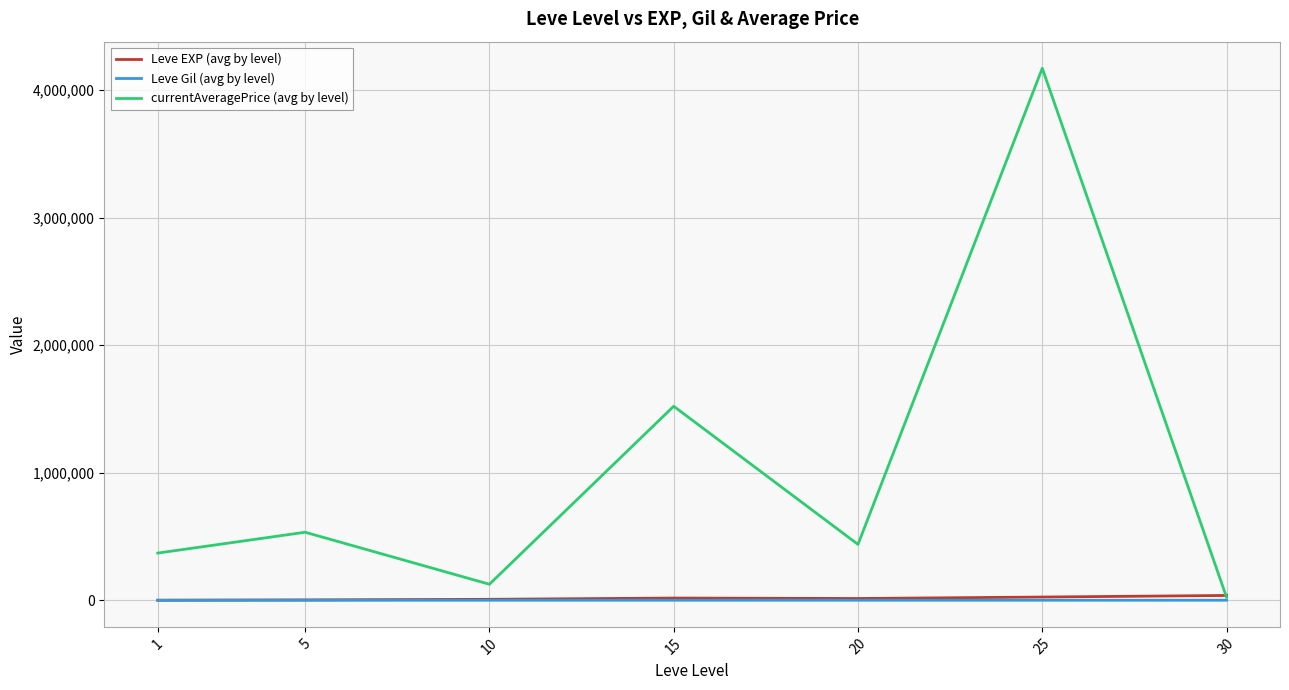

What is the sum of the currentAveragePrice (avg by level) values at 10 and 5?

659264.5